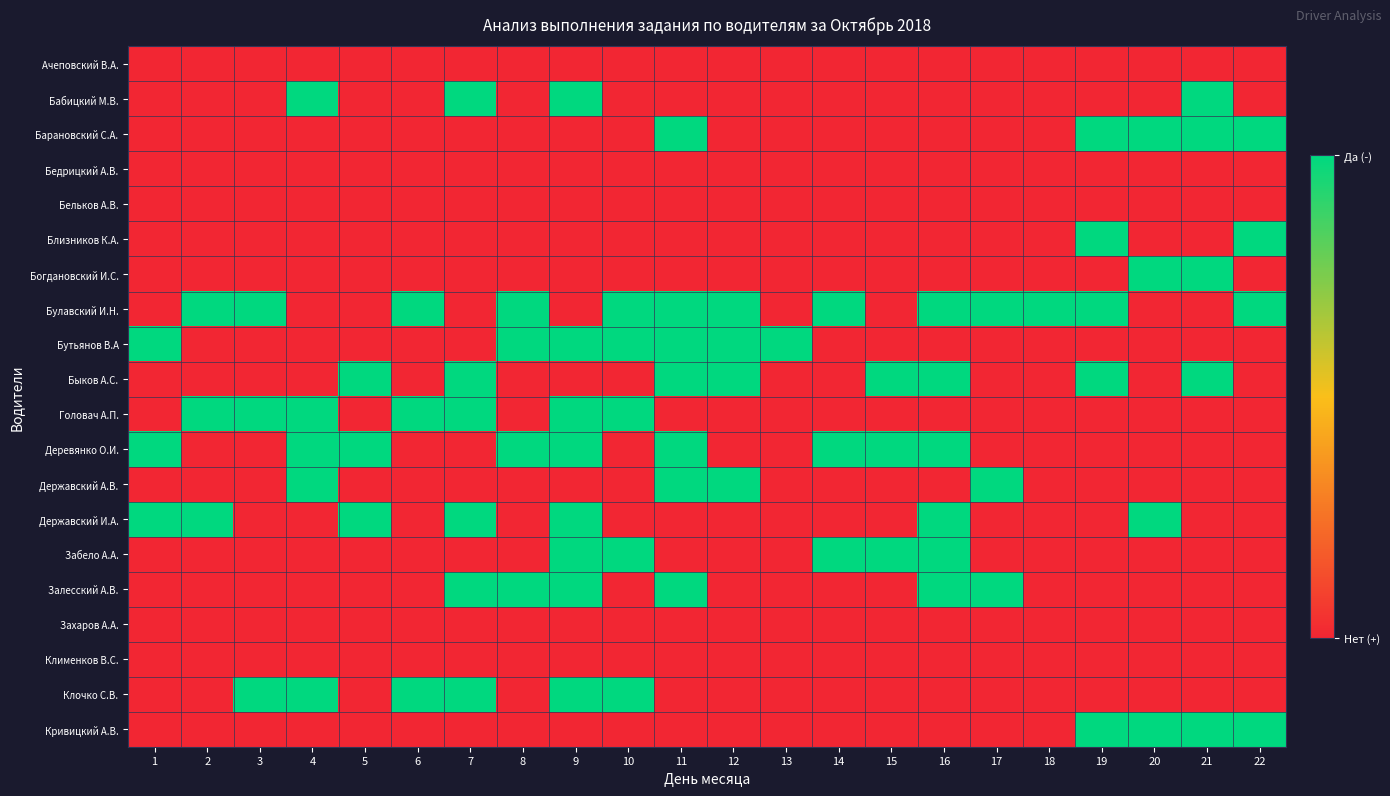

Reading right to left, what are all the values shown in this chart?

Ачеповский В.А.: 22=0	21=0	20=0	19=0	18=0	17=0	16=0	15=0	14=0	13=0	12=0	11=0	10=0	9=0	8=0	7=0	6=0	5=0	4=0	3=0	2=0	1=0
Бабицкий М.В.: 22=0	21=1	20=0	19=0	18=0	17=0	16=0	15=0	14=0	13=0	12=0	11=0	10=0	9=1	8=0	7=1	6=0	5=0	4=1	3=0	2=0	1=0
Барановский С.А.: 22=1	21=1	20=1	19=1	18=0	17=0	16=0	15=0	14=0	13=0	12=0	11=1	10=0	9=0	8=0	7=0	6=0	5=0	4=0	3=0	2=0	1=0
Бедрицкий А.В.: 22=0	21=0	20=0	19=0	18=0	17=0	16=0	15=0	14=0	13=0	12=0	11=0	10=0	9=0	8=0	7=0	6=0	5=0	4=0	3=0	2=0	1=0
Бельков А.В.: 22=0	21=0	20=0	19=0	18=0	17=0	16=0	15=0	14=0	13=0	12=0	11=0	10=0	9=0	8=0	7=0	6=0	5=0	4=0	3=0	2=0	1=0
Близников К.А.: 22=1	21=0	20=0	19=1	18=0	17=0	16=0	15=0	14=0	13=0	12=0	11=0	10=0	9=0	8=0	7=0	6=0	5=0	4=0	3=0	2=0	1=0
Богдановский И.С.: 22=0	21=1	20=1	19=0	18=0	17=0	16=0	15=0	14=0	13=0	12=0	11=0	10=0	9=0	8=0	7=0	6=0	5=0	4=0	3=0	2=0	1=0
Булавский И.Н.: 22=1	21=0	20=0	19=1	18=1	17=1	16=1	15=0	14=1	13=0	12=1	11=1	10=1	9=0	8=1	7=0	6=1	5=0	4=0	3=1	2=1	1=0
Бутьянов В.А: 22=0	21=0	20=0	19=0	18=0	17=0	16=0	15=0	14=0	13=1	12=1	11=1	10=1	9=1	8=1	7=0	6=0	5=0	4=0	3=0	2=0	1=1
Быков А.С.: 22=0	21=1	20=0	19=1	18=0	17=0	16=1	15=1	14=0	13=0	12=1	11=1	10=0	9=0	8=0	7=1	6=0	5=1	4=0	3=0	2=0	1=0
Головач А.П.: 22=0	21=0	20=0	19=0	18=0	17=0	16=0	15=0	14=0	13=0	12=0	11=0	10=1	9=1	8=0	7=1	6=1	5=0	4=1	3=1	2=1	1=0
Деревянко О.И.: 22=0	21=0	20=0	19=0	18=0	17=0	16=1	15=1	14=1	13=0	12=0	11=1	10=0	9=1	8=1	7=0	6=0	5=1	4=1	3=0	2=0	1=1
Державский А.В.: 22=0	21=0	20=0	19=0	18=0	17=1	16=0	15=0	14=0	13=0	12=1	11=1	10=0	9=0	8=0	7=0	6=0	5=0	4=1	3=0	2=0	1=0
Державский И.А.: 22=0	21=0	20=1	19=0	18=0	17=0	16=1	15=0	14=0	13=0	12=0	11=0	10=0	9=1	8=0	7=1	6=0	5=1	4=0	3=0	2=1	1=1
Забело А.А.: 22=0	21=0	20=0	19=0	18=0	17=0	16=1	15=1	14=1	13=0	12=0	11=0	10=1	9=1	8=0	7=0	6=0	5=0	4=0	3=0	2=0	1=0
Залесский А.В.: 22=0	21=0	20=0	19=0	18=0	17=1	16=1	15=0	14=0	13=0	12=0	11=1	10=0	9=1	8=1	7=1	6=0	5=0	4=0	3=0	2=0	1=0
Захаров А.А.: 22=0	21=0	20=0	19=0	18=0	17=0	16=0	15=0	14=0	13=0	12=0	11=0	10=0	9=0	8=0	7=0	6=0	5=0	4=0	3=0	2=0	1=0
Клименков В.С.: 22=0	21=0	20=0	19=0	18=0	17=0	16=0	15=0	14=0	13=0	12=0	11=0	10=0	9=0	8=0	7=0	6=0	5=0	4=0	3=0	2=0	1=0
Клочко С.В.: 22=0	21=0	20=0	19=0	18=0	17=0	16=0	15=0	14=0	13=0	12=0	11=0	10=1	9=1	8=0	7=1	6=1	5=0	4=1	3=1	2=0	1=0
Кривицкий А.В.: 22=1	21=1	20=1	19=1	18=0	17=0	16=0	15=0	14=0	13=0	12=0	11=0	10=0	9=0	8=0	7=0	6=0	5=0	4=0	3=0	2=0	1=0